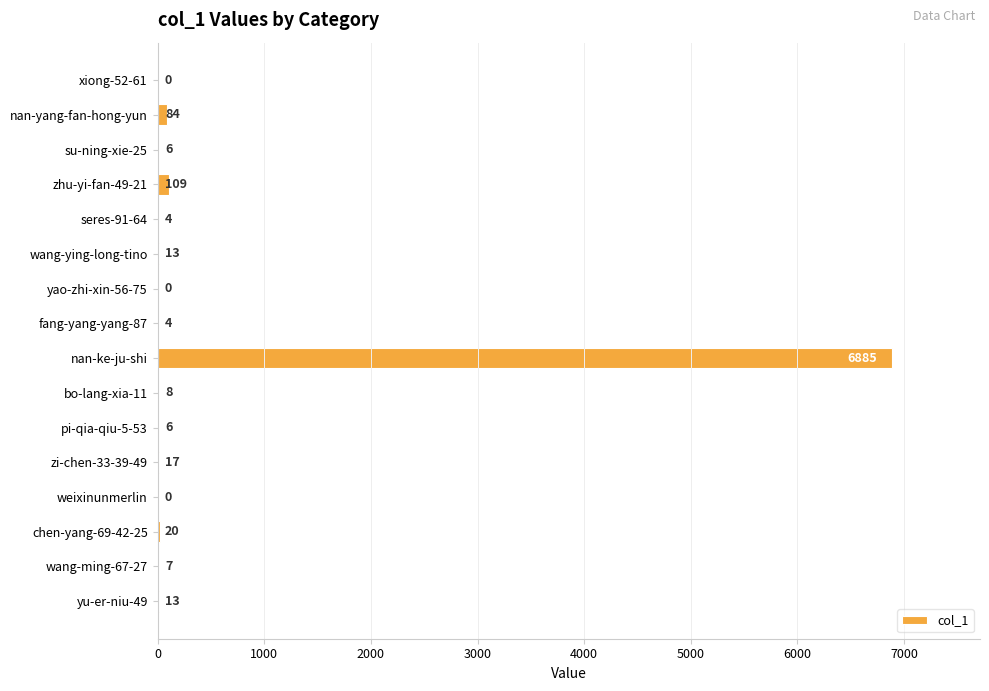

The value at chen-yang-69-42-25 is 20. True or false?

True